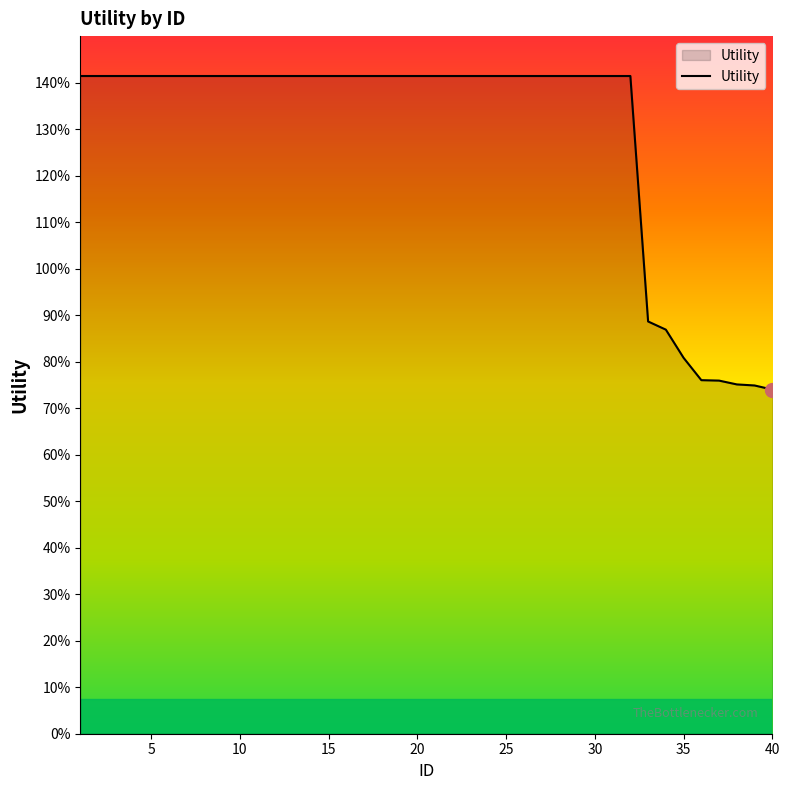

Is this an area chart (filled region under the line)?

Yes